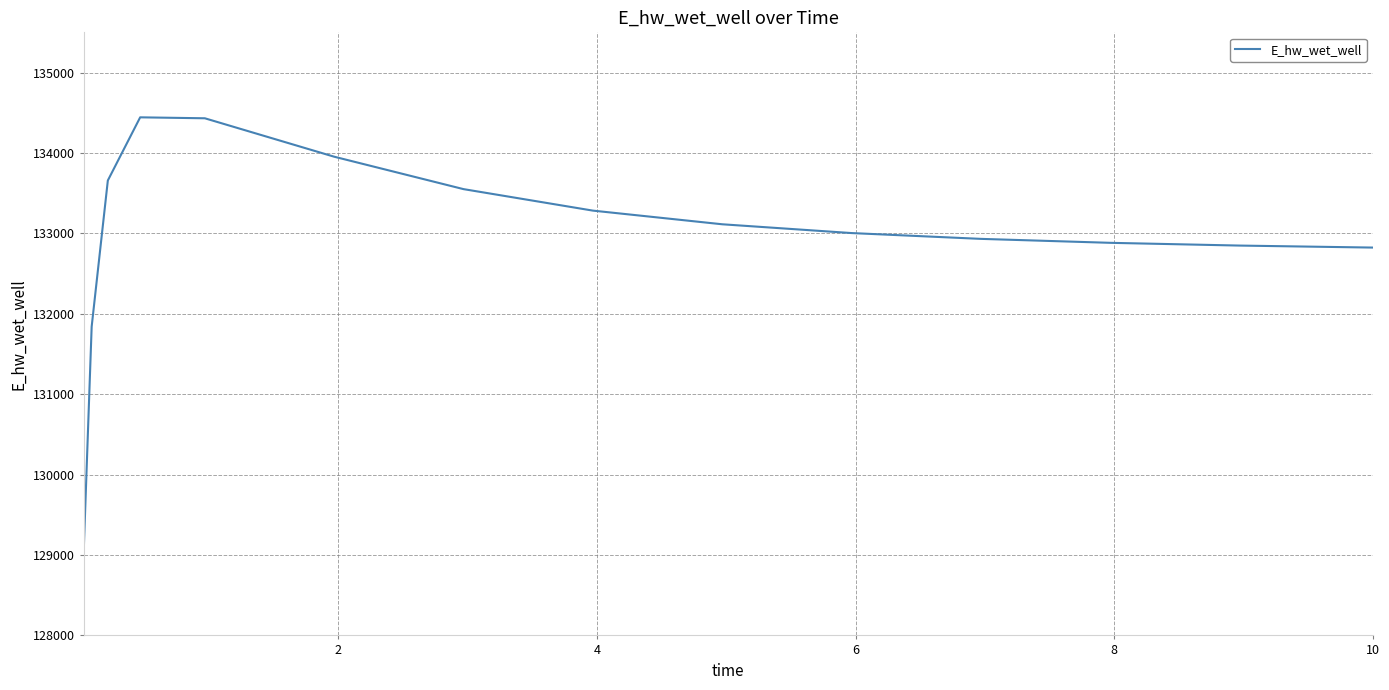

What is the greatest value displayed?

134443.0